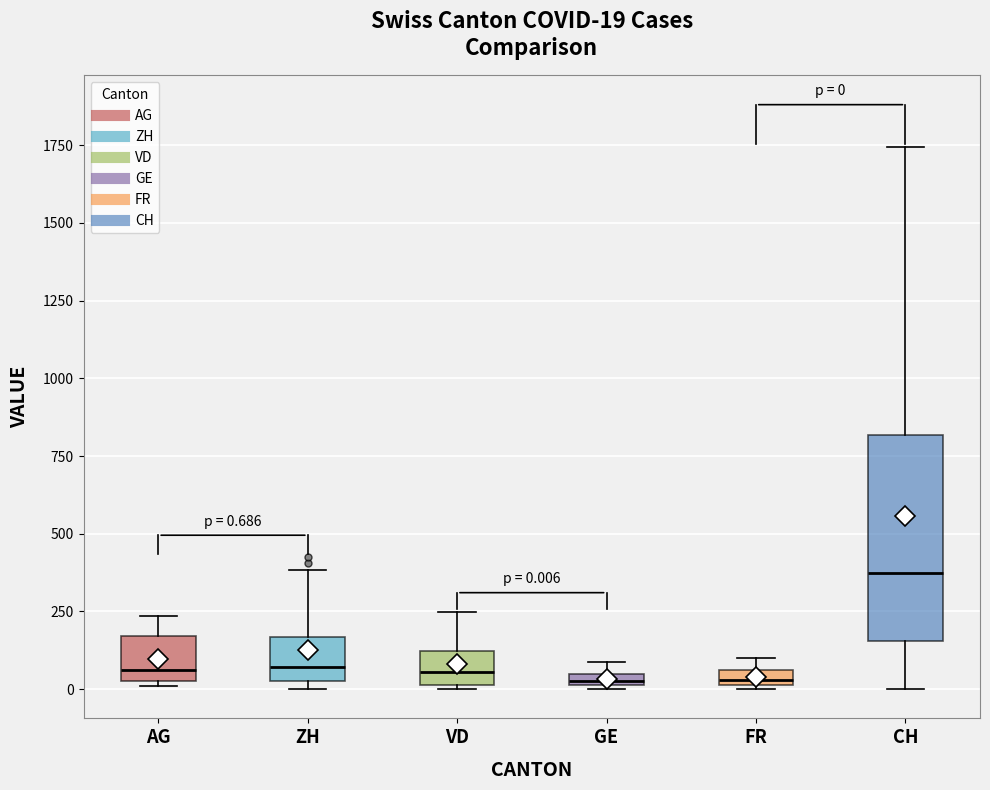

Which box is the tallest, from its lower edge to its upper edge?

CH